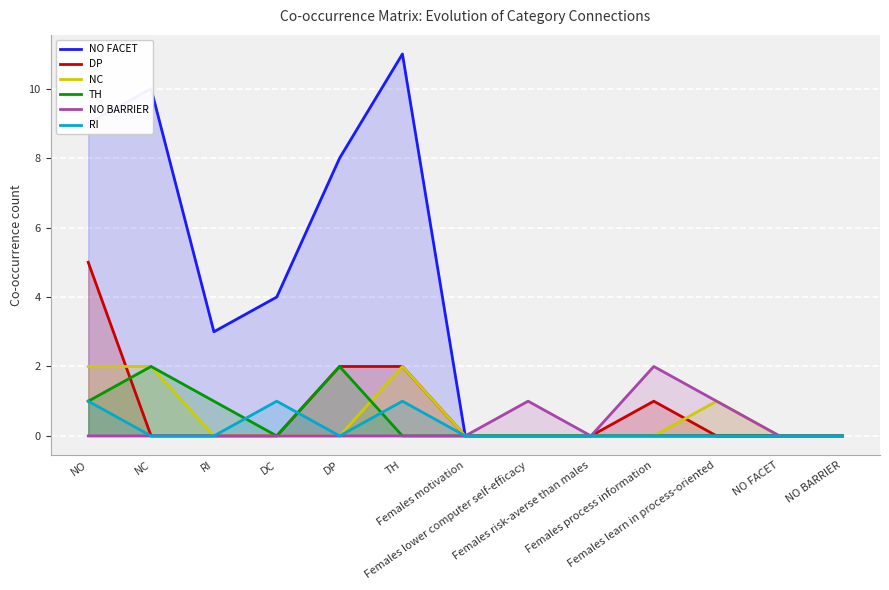

The value of RI at TH is 2. True or false?

False